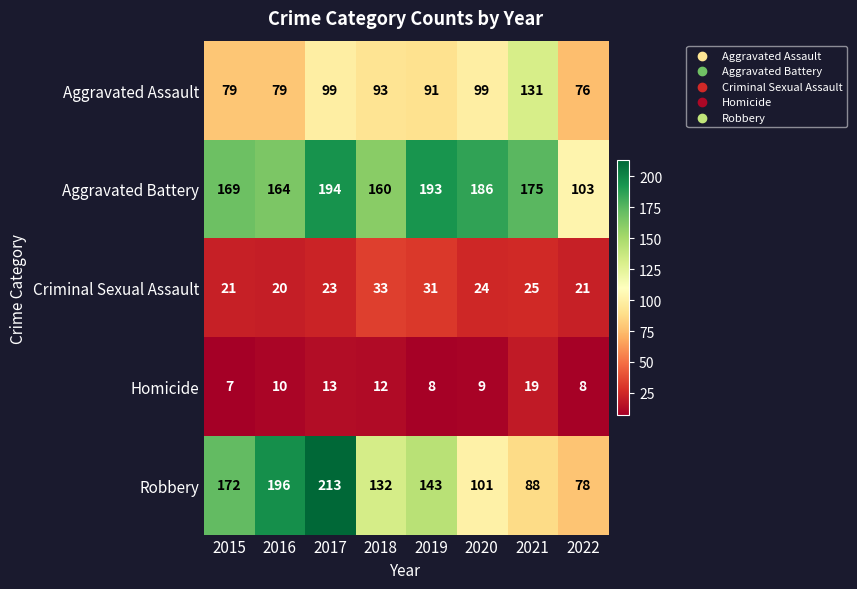

How many data points does each series have?

8